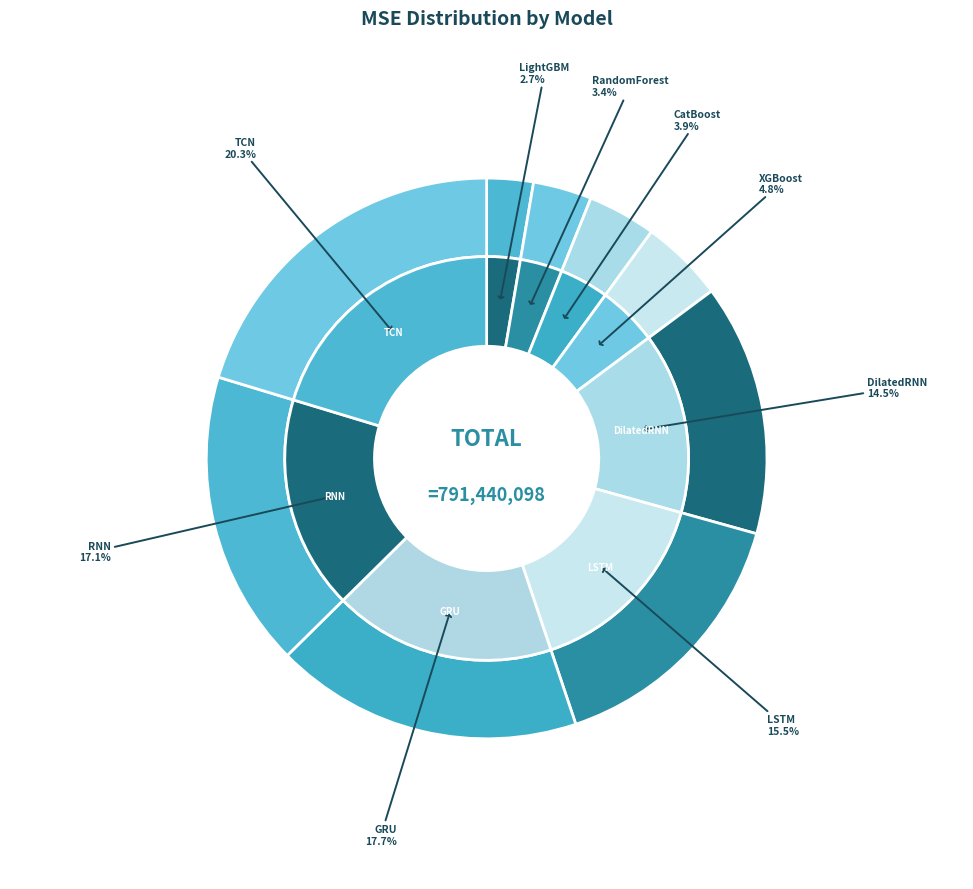

How many slices are in this pie chart?

9